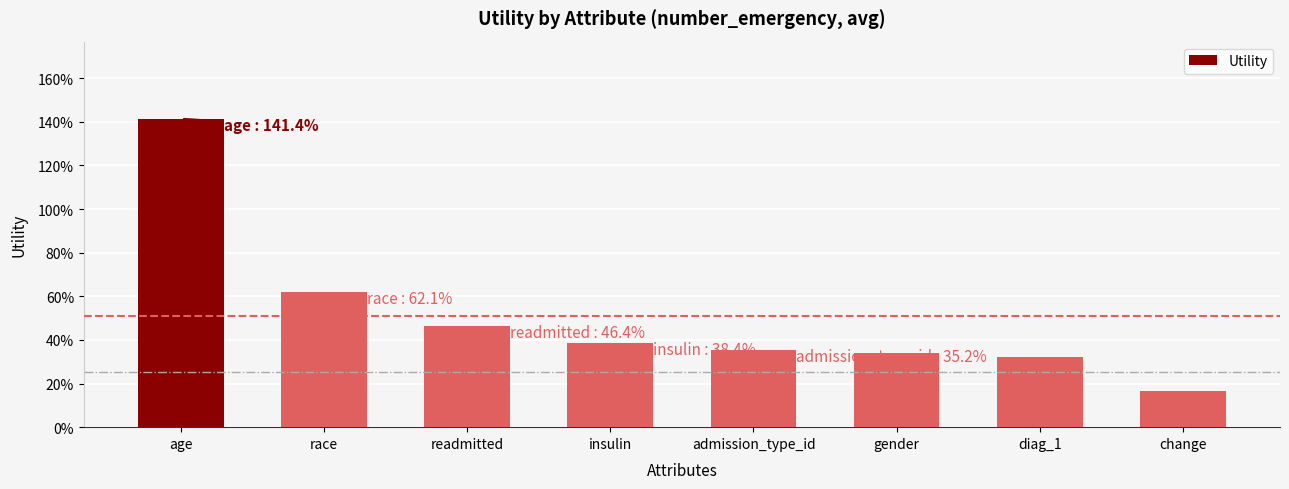

What is the average value?

0.5